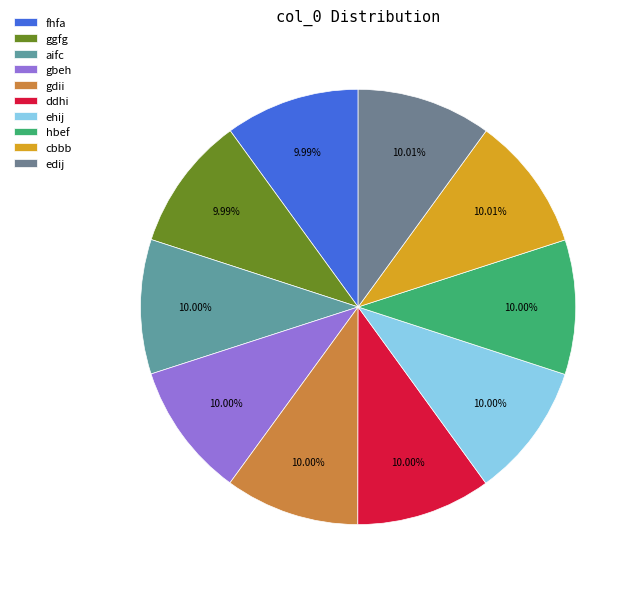

To the nearest percent, what portion does ehij represent?

10%